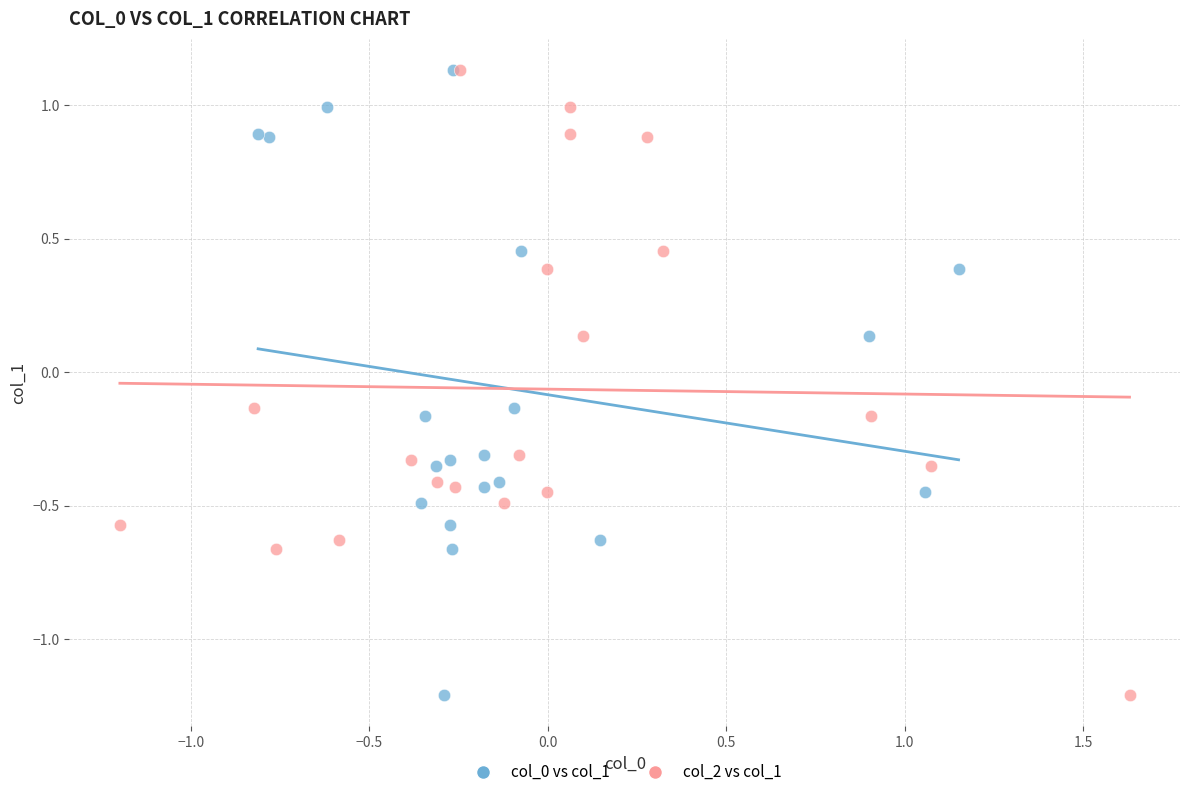

What are all the series names shown in the legend?

col_0 vs col_1, col_2 vs col_1